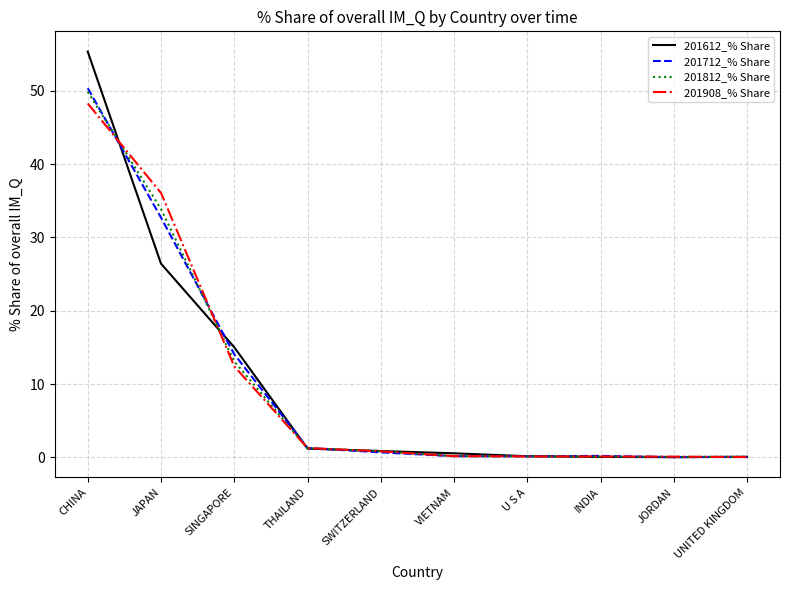

What is the difference between the maximum and minimum values in the 201812_% Share series?

49.8